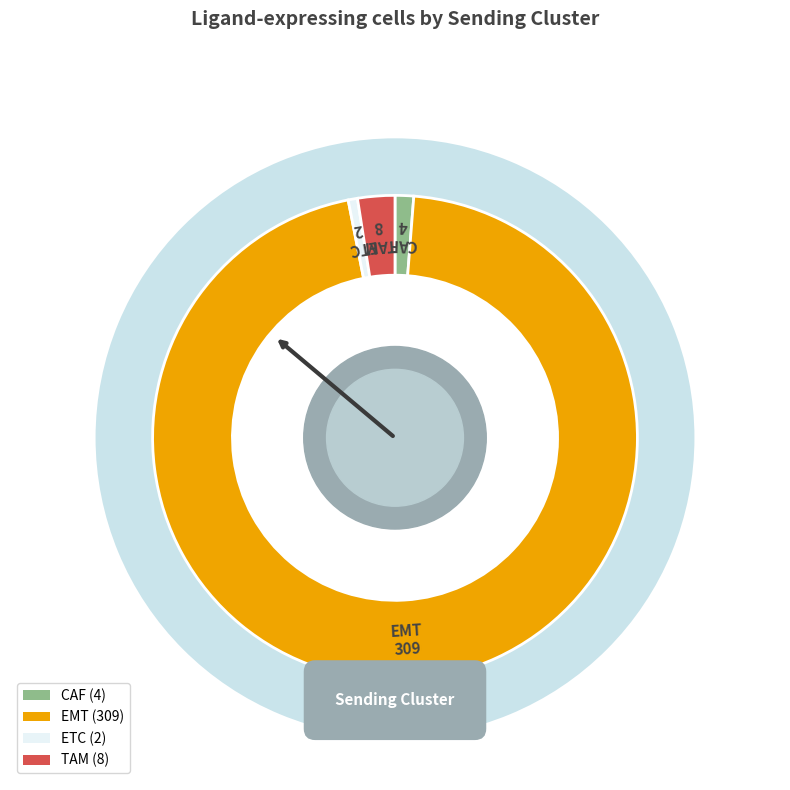

To the nearest percent, what is the difference between the largest and smallest slice percentages?

95%